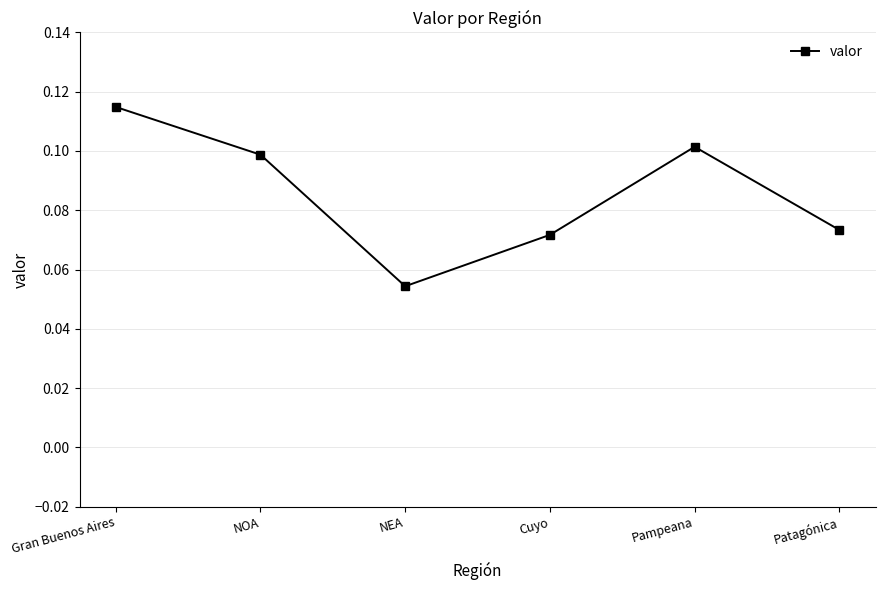

Which category has the highest value across all series?

Gran Buenos Aires